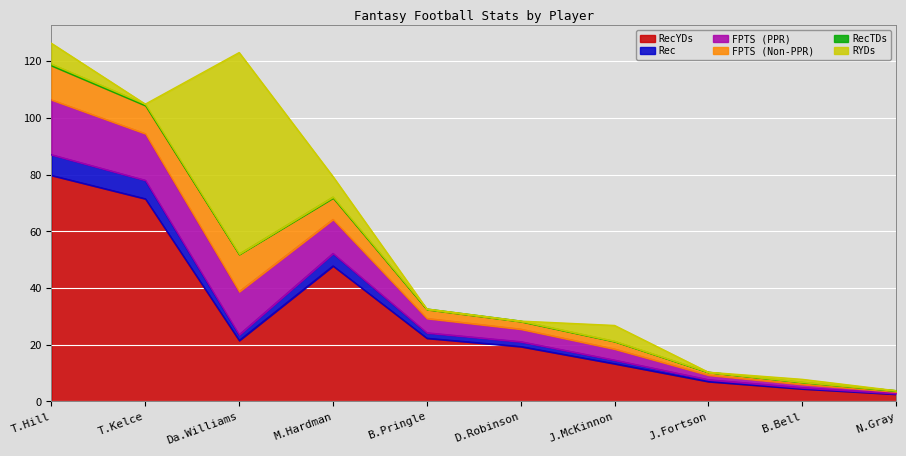

Does the chart display data point markers on the line(s)?

No